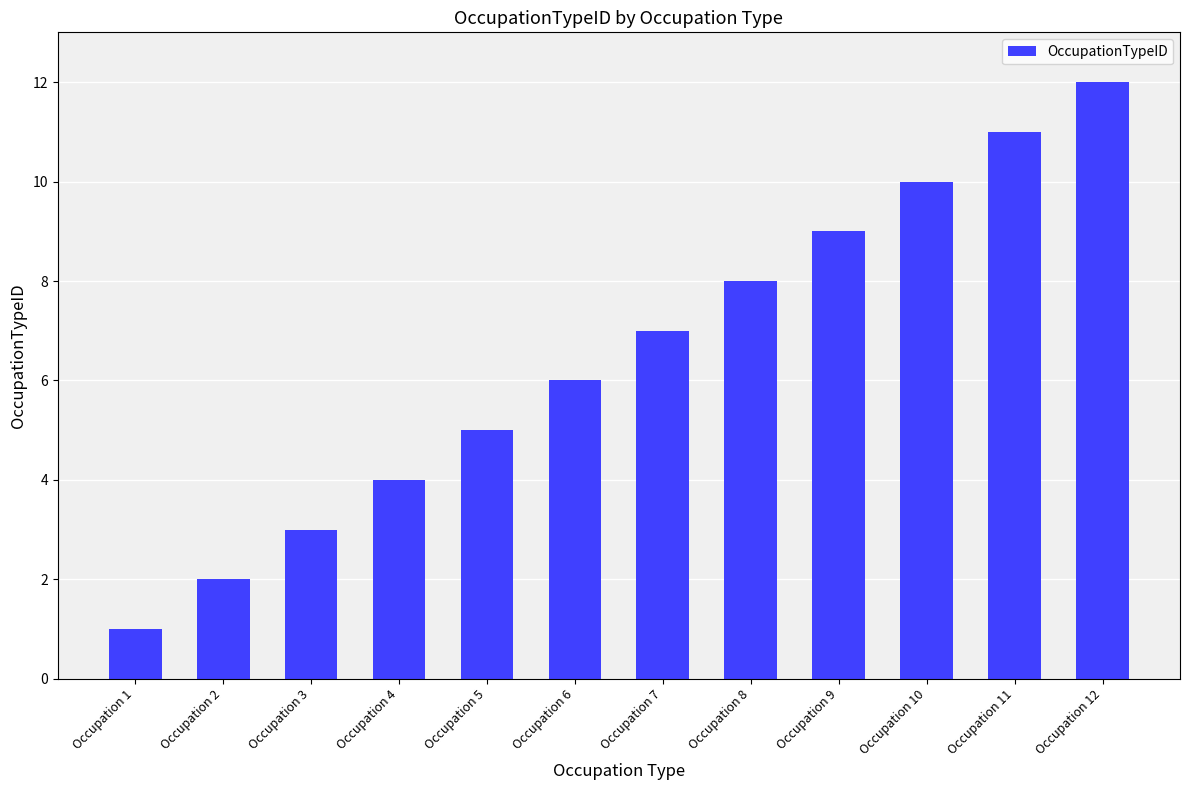

Reading left to right, transcribe all the data shown in this chart.

Occupation 1=1	Occupation 2=2	Occupation 3=3	Occupation 4=4	Occupation 5=5	Occupation 6=6	Occupation 7=7	Occupation 8=8	Occupation 9=9	Occupation 10=10	Occupation 11=11	Occupation 12=12